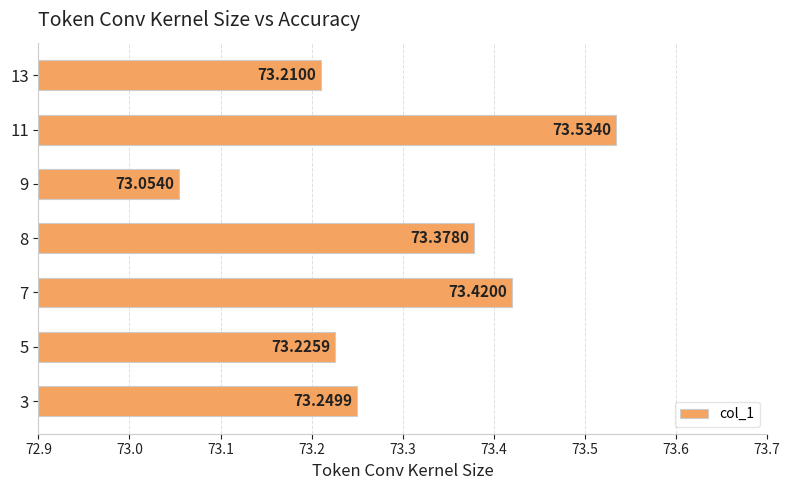

Which category has the highest value across all series?

11